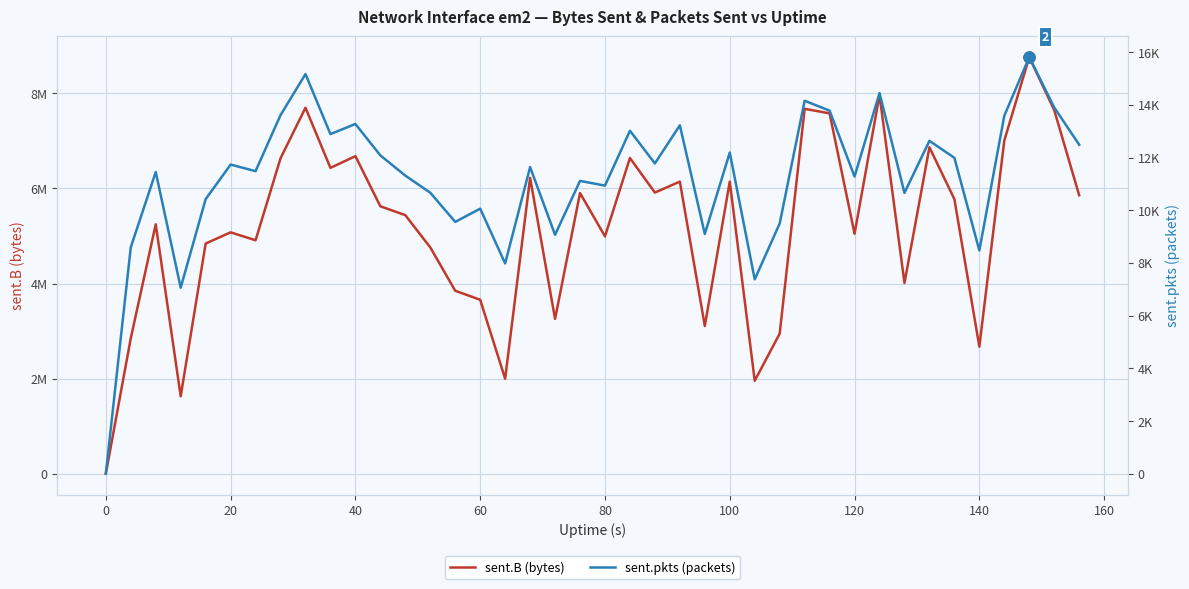

Is the value of sent.B (bytes) at 17 greater than the value of sent.pkts (packets) at 160?

Yes